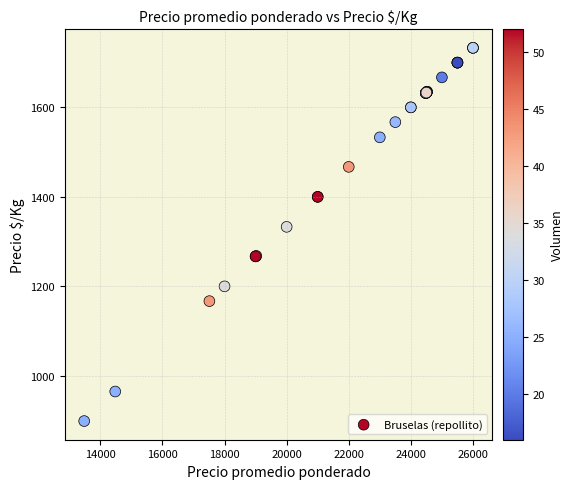

What Y value in the scatter plot is closest to 1316?

1333